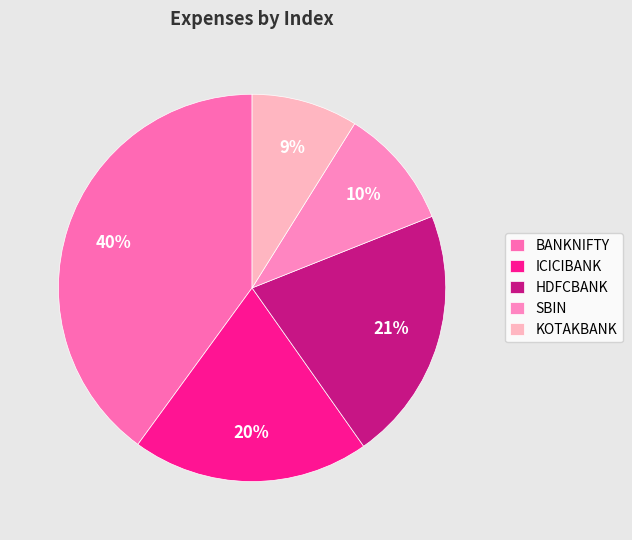

Between ICICIBANK and HDFCBANK, which is larger?

HDFCBANK